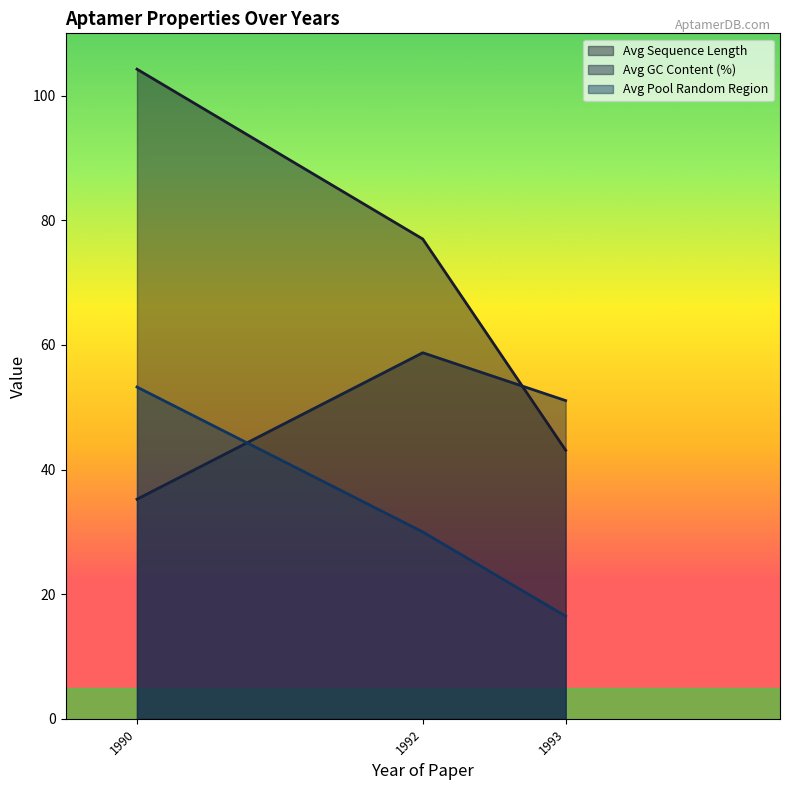

The Avg GC Content (%) series shows 29 at 1993. True or false?

False